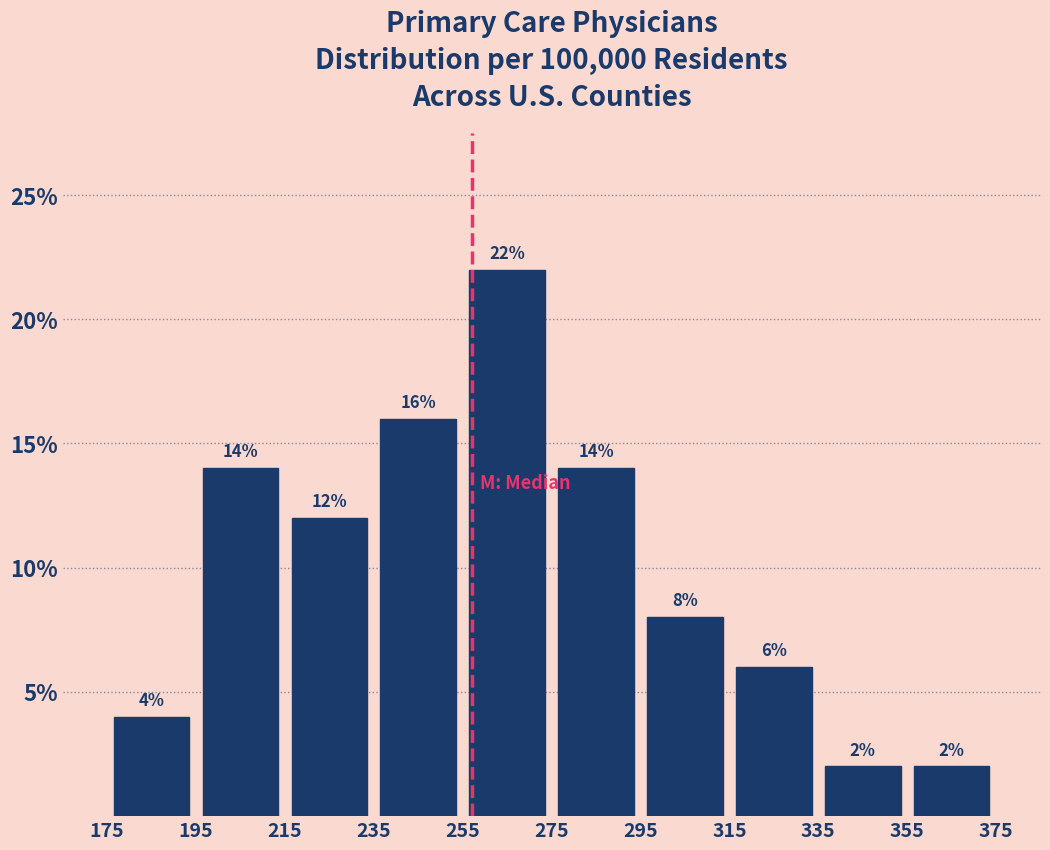

Which range on the x-axis has the tallest bar?

255 to 275